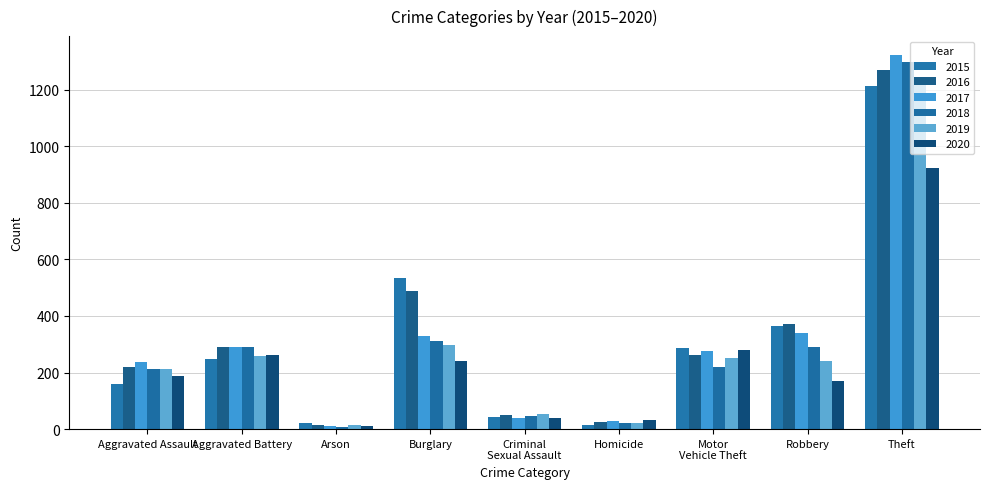

The 2015 series shows 21 at Arson. True or false?

True